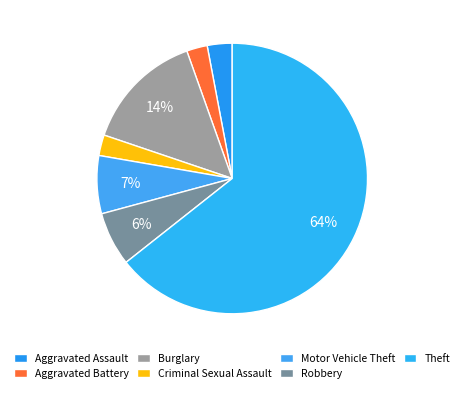

To the nearest percent, what is the difference between the Robbery and Theft slice percentages?

58%